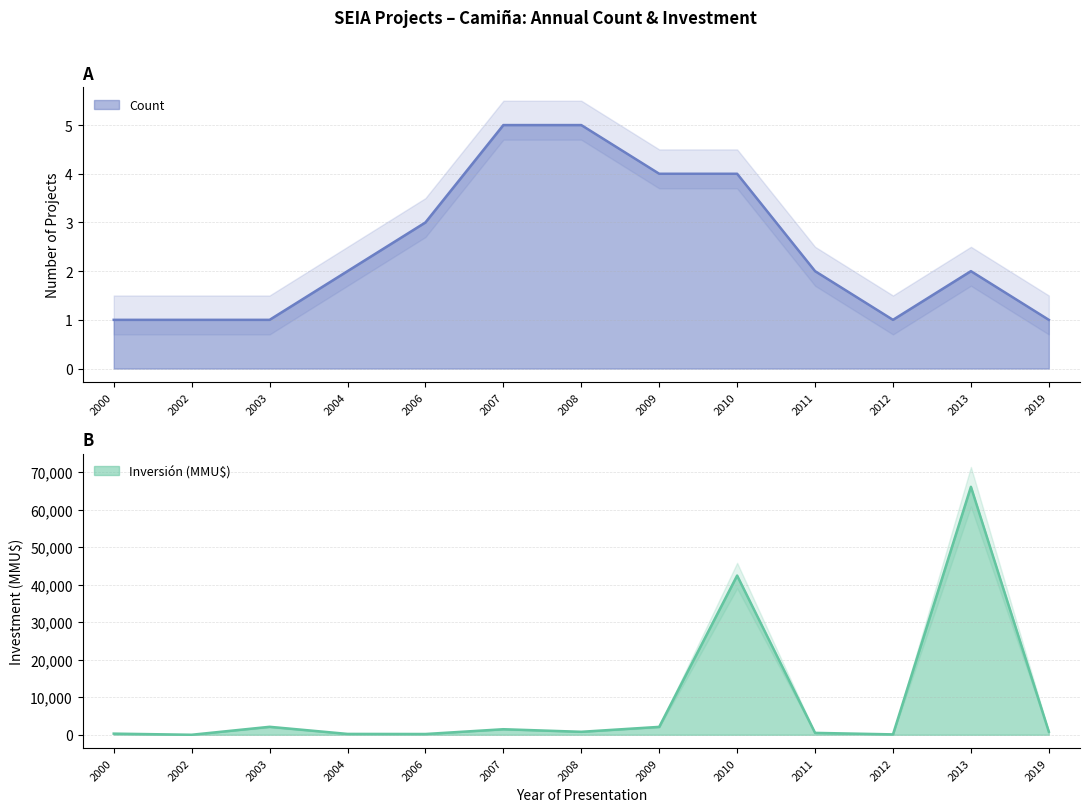

Reading left to right, what are all the values shown in this chart?

Count: 2000=1	2002=1	2003=1	2004=2	2006=3	2007=5	2008=5	2009=4	2010=4	2011=2	2012=1	2013=2	2019=1
Inversión(MMU$): 2000=300	2002=0	2003=2119	2004=224	2006=200	2007=1473	2008=790	2009=2100	2010=42403	2011=500	2012=100	2013=66052	2019=800